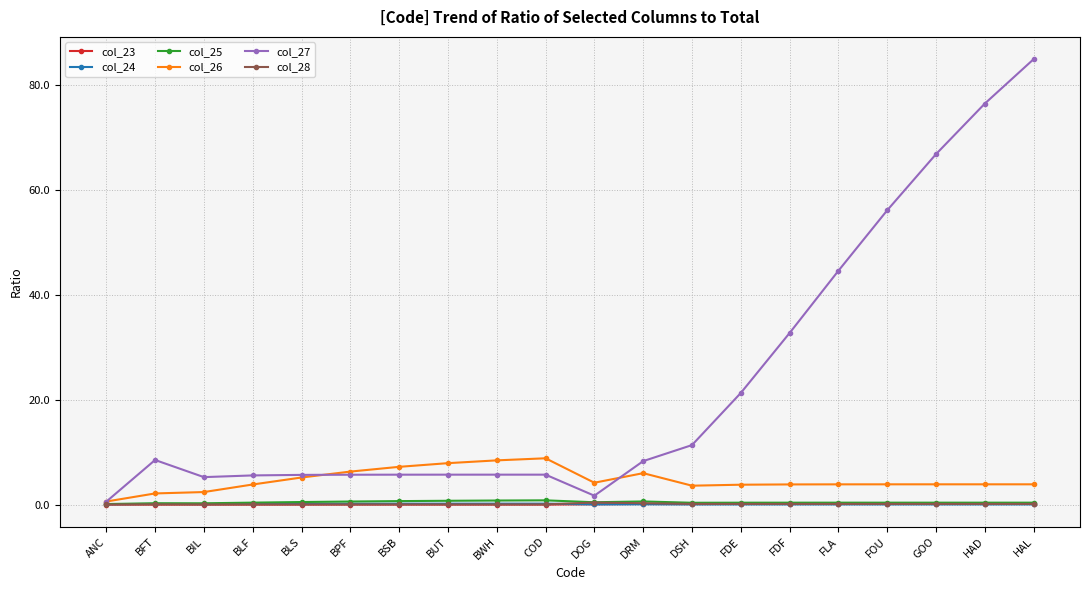

What is the highest value of the col_26 series?

8.8